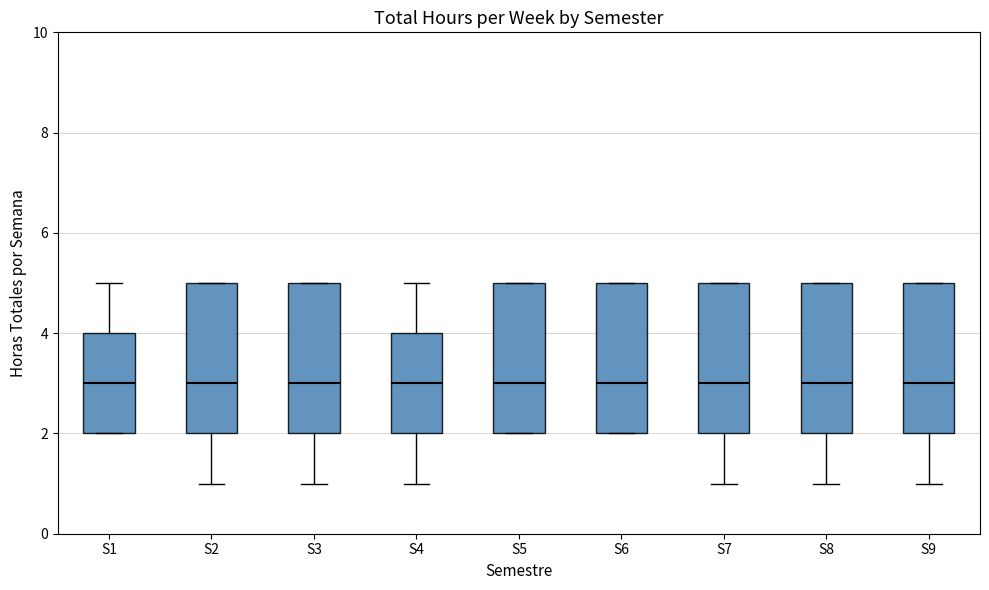

Reading left to right, transcribe this box plot: for each box, give where its median line is, the range the box spans, and where its two whiskers end, as read against the y-axis. The values are not printed on the chart, so give them approximately, as read against the axis.

S1: median 3, box 2 to 4, whiskers 2 to 5
S2: median 3, box 2 to 5, whiskers 1 to 5
S3: median 3, box 2 to 5, whiskers 1 to 5
S4: median 3, box 2 to 4, whiskers 1 to 5
S5: median 3, box 2 to 5, whiskers 2 to 5
S6: median 3, box 2 to 5, whiskers 2 to 5
S7: median 3, box 2 to 5, whiskers 1 to 5
S8: median 3, box 2 to 5, whiskers 1 to 5
S9: median 3, box 2 to 5, whiskers 1 to 5